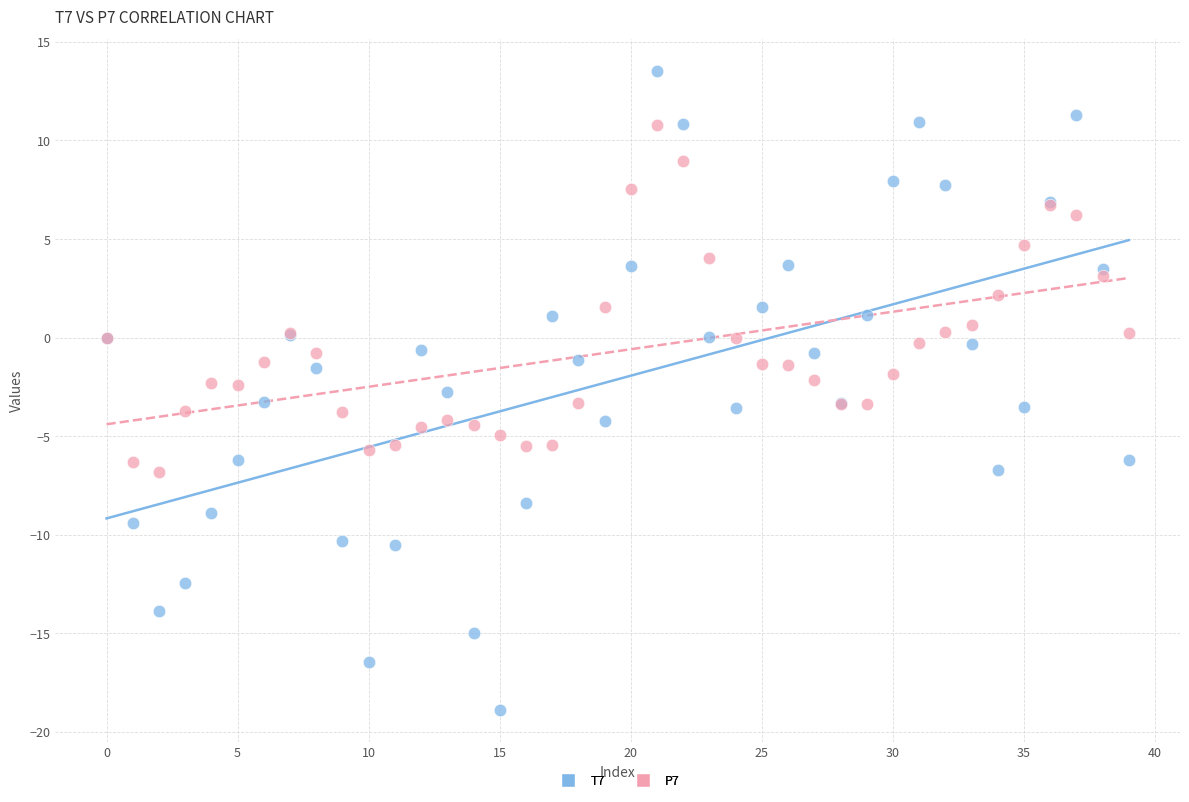

Which series has the widest spread of Y values?

T7